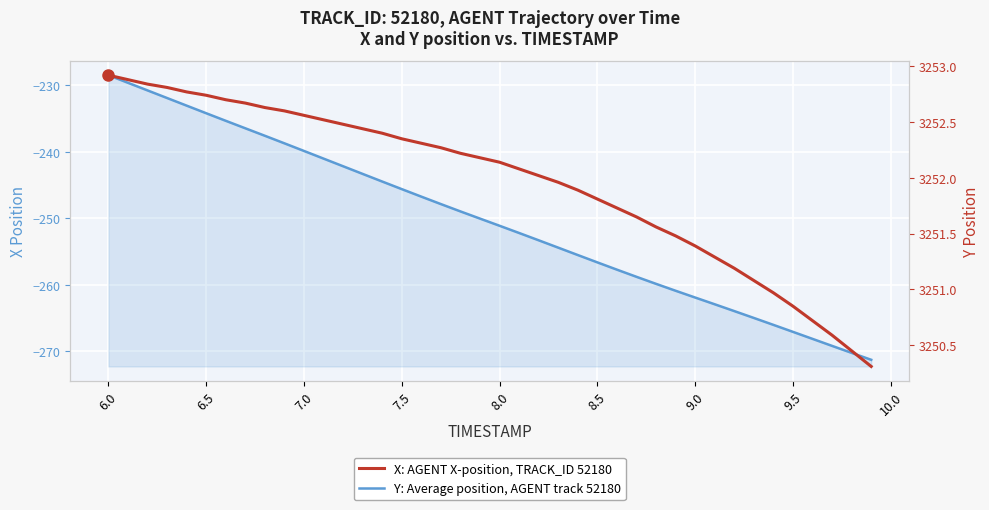

What is the minimum value for X: AGENT X-position, TRACK_ID 52180?

3250.3